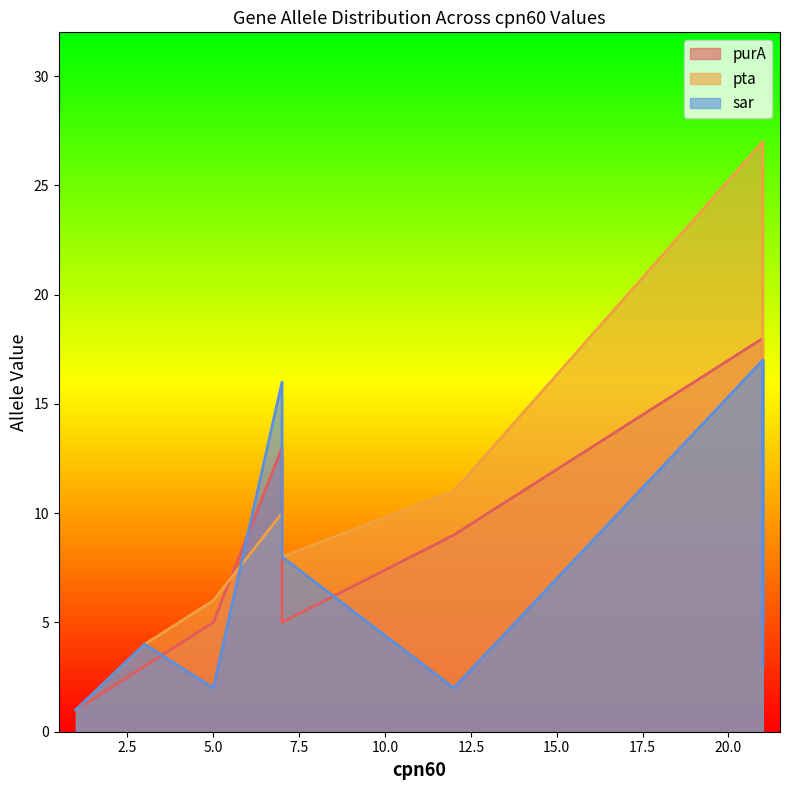

Where is purA nearest to the value 9?

12